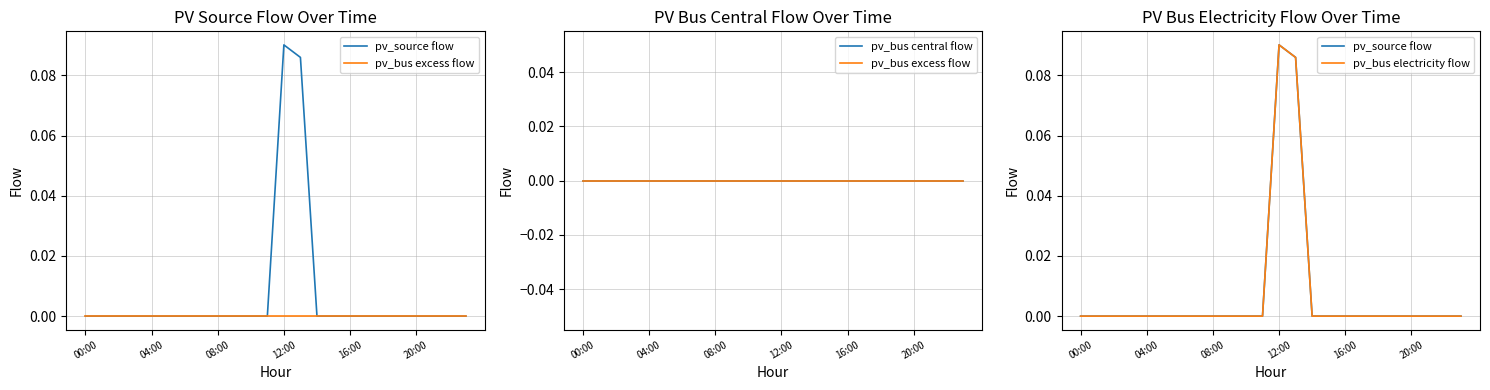

List the series in order of their peak value, lowest first.

pv_bus excess flow, pv_bus central flow, pv_source flow, pv_bus electricity flow